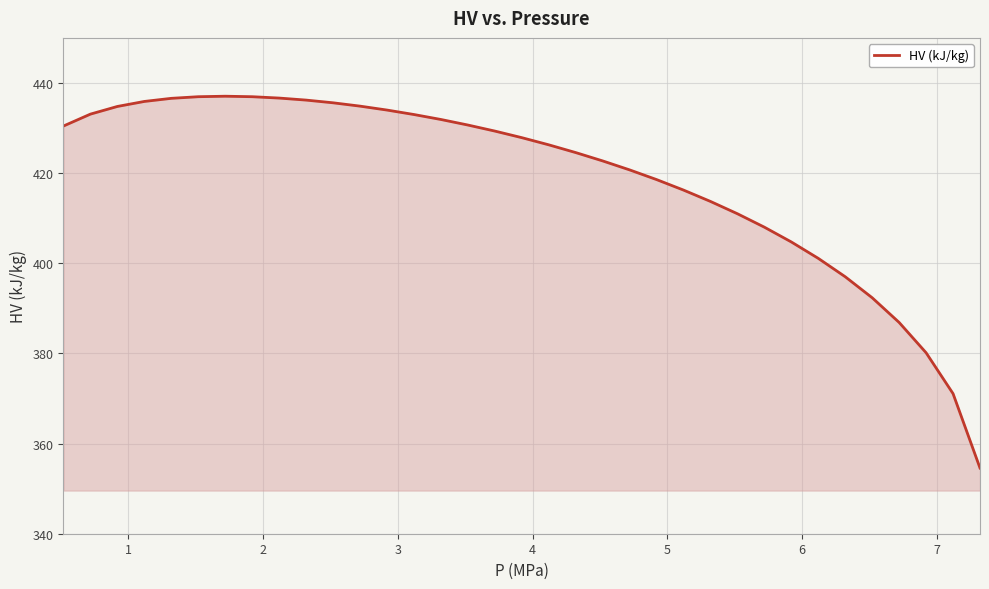

What is the smallest value displayed?

354.6